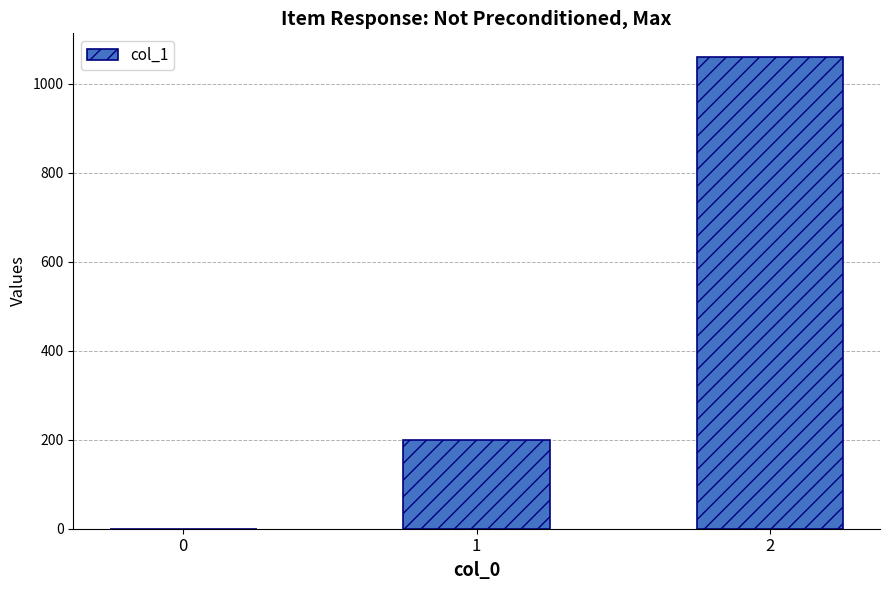

Reading left to right, extract all data points from this chart.

0	200	1060